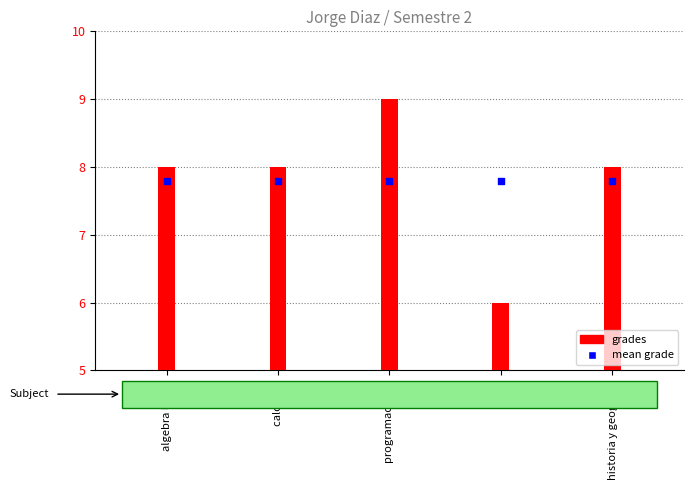

At which category is the sum across all series the highest?

programacion 2